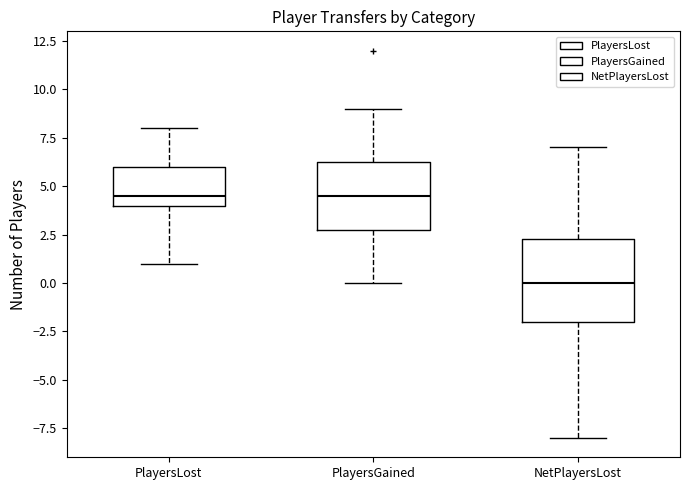

Reading left to right, transcribe this box plot: for each box, give where its median line is, the range the box spans, and where its two whiskers end, as read against the y-axis. The values are not printed on the chart, so give them approximately, as read against the axis.

PlayersLost: median 4.5, box 4.0 to 6.0, whiskers 1.0 to 8.0
PlayersGained: median 4.5, box 3.0 to 6.5, whiskers 0.0 to 9.0
NetPlayersLost: median 0.0, box -2.0 to 2.5, whiskers -8.0 to 7.0